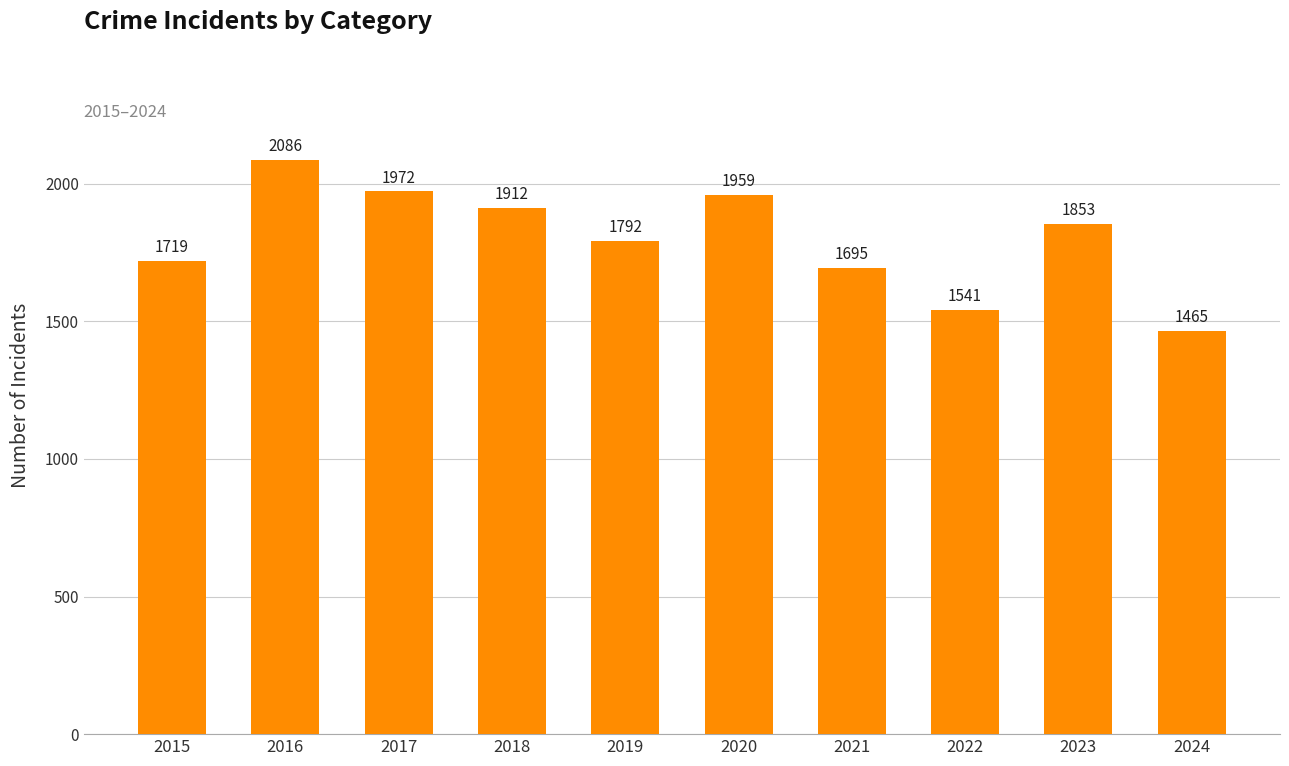

Is it true that the value at 2016 is 3070?

False